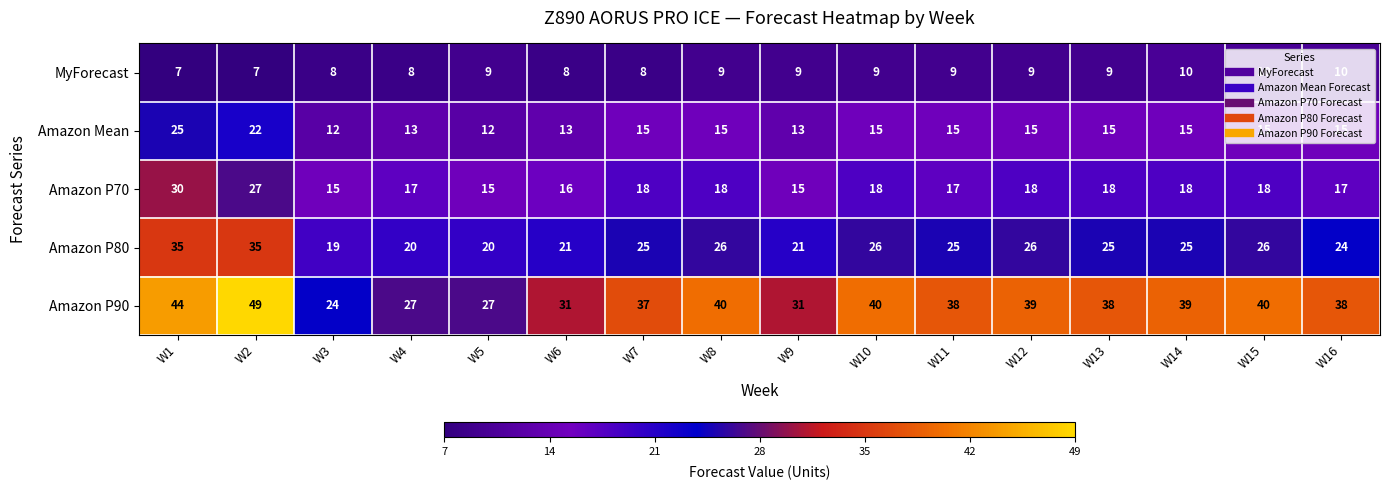

Where is Amazon P90 nearest to the value 36?

W7